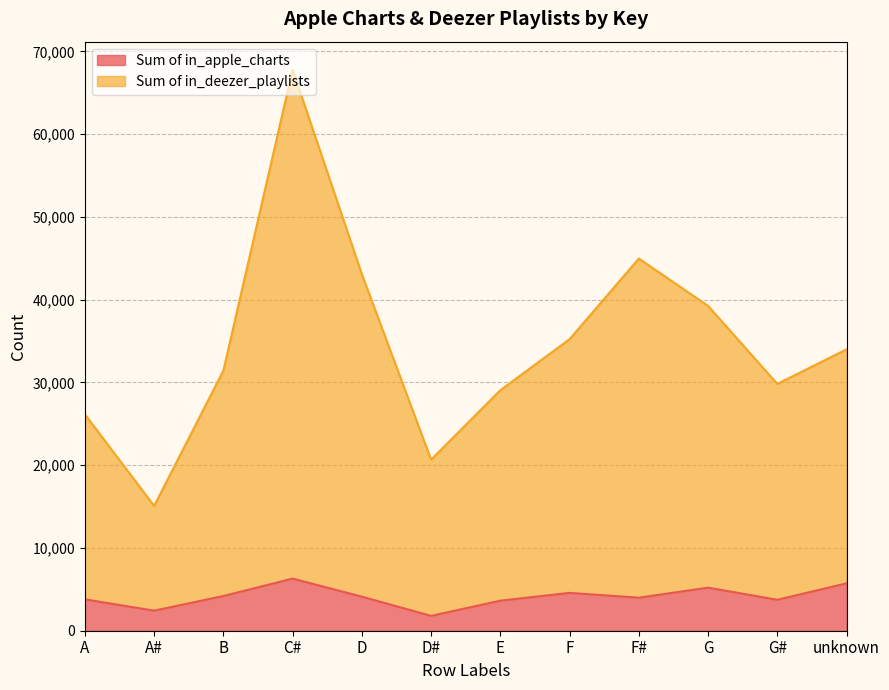

Reading right to left, list all the values displayed in this chart.

Sum of in_apple_charts: 5724	3737	5203	3991	4571	3632	1792	4114	6297	4195	2424	3789
Sum of in_deezer_playlists: 33995	29823	39245	44965	35225	29059	20668	43078	67782	31436	15079	26144